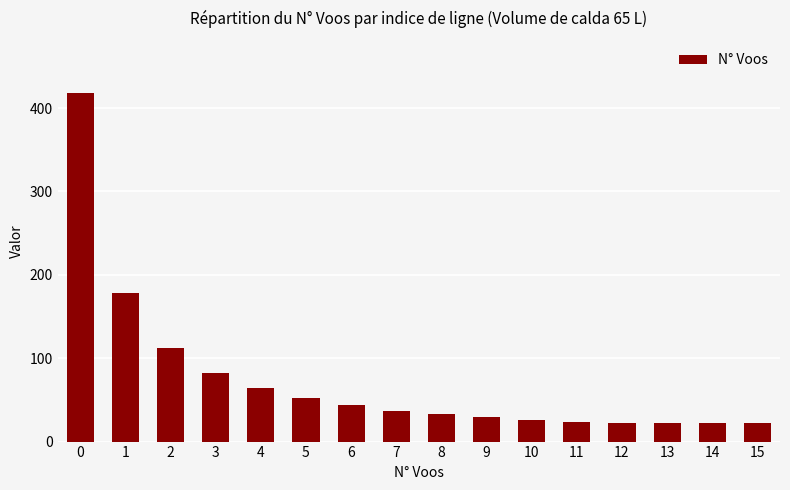

Is it true that the value at 2 is 112?

True